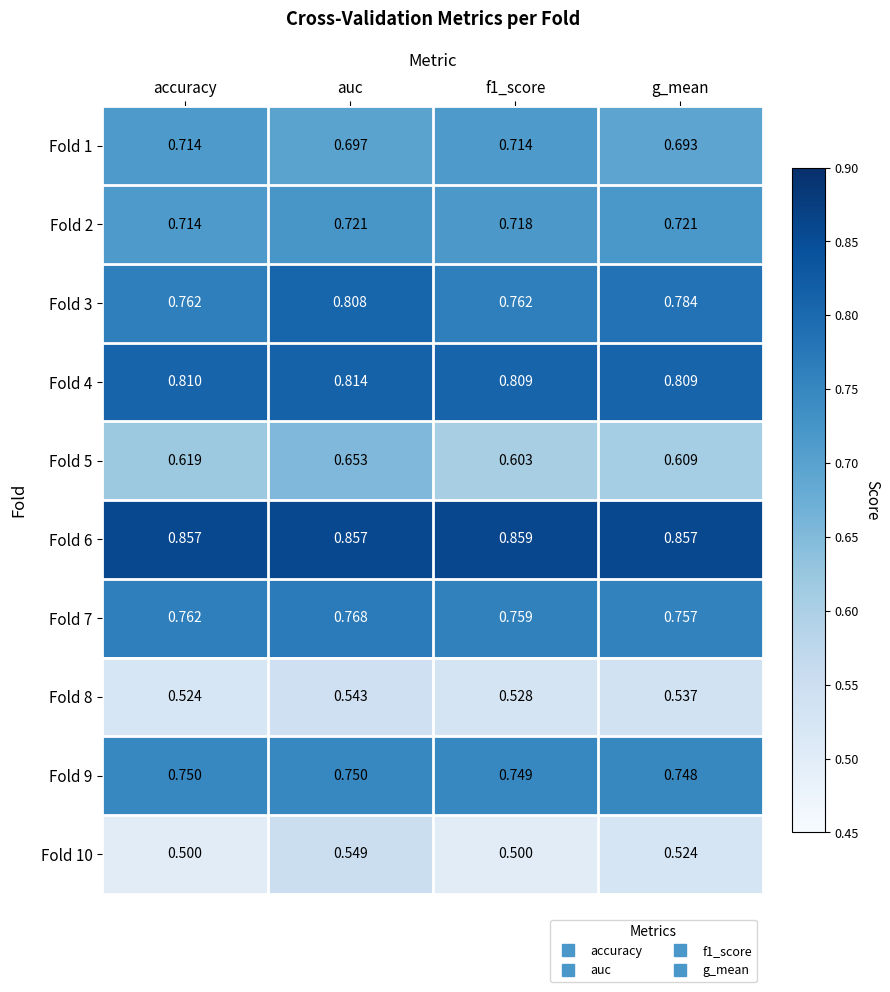

What is the total value across all series at g_mean?

7.0